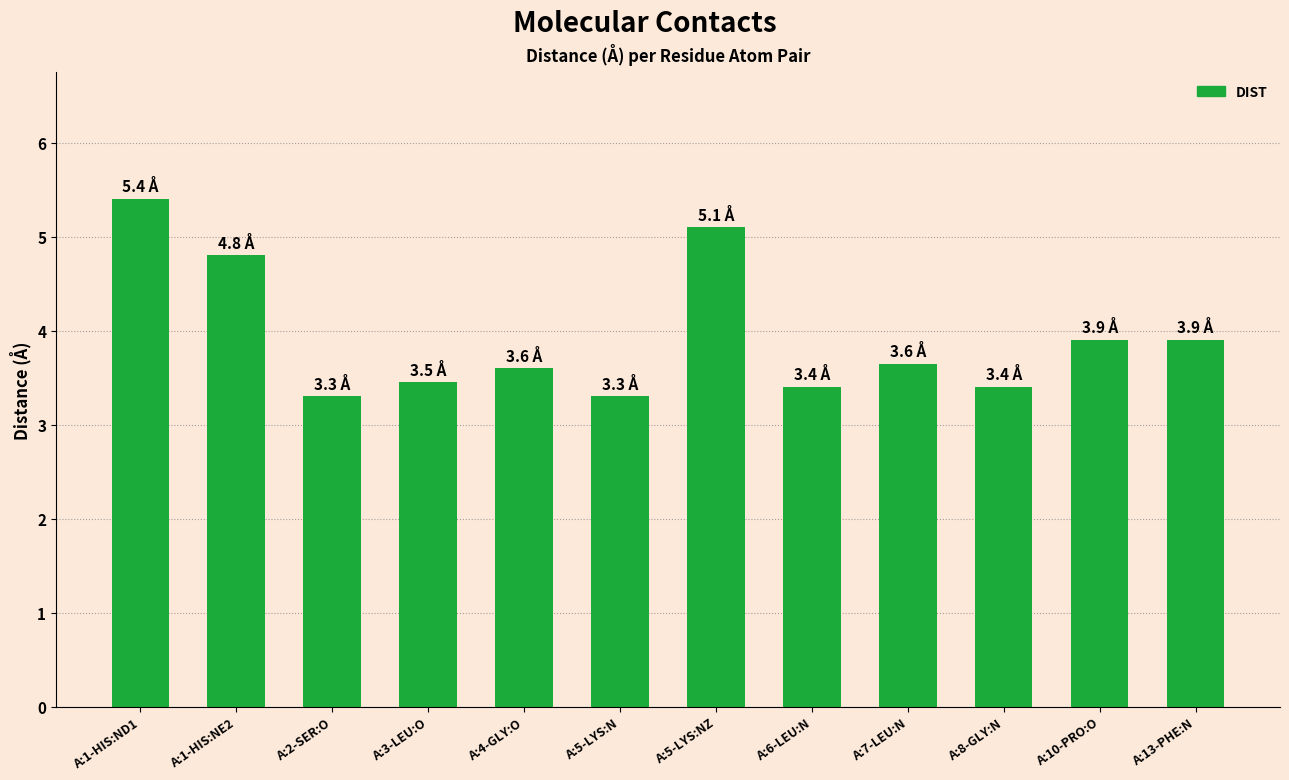

The value at A:13-PHE:N is 6.0. True or false?

False